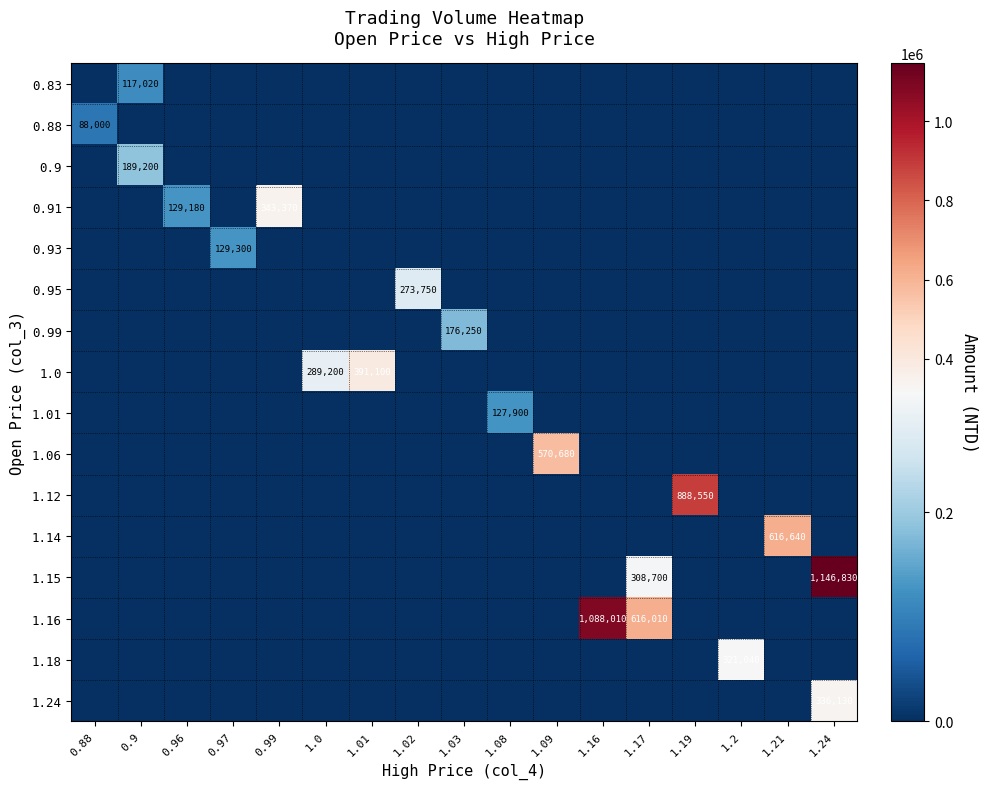

True or false: 0.83 has a value of 117020 at 0.9.

True